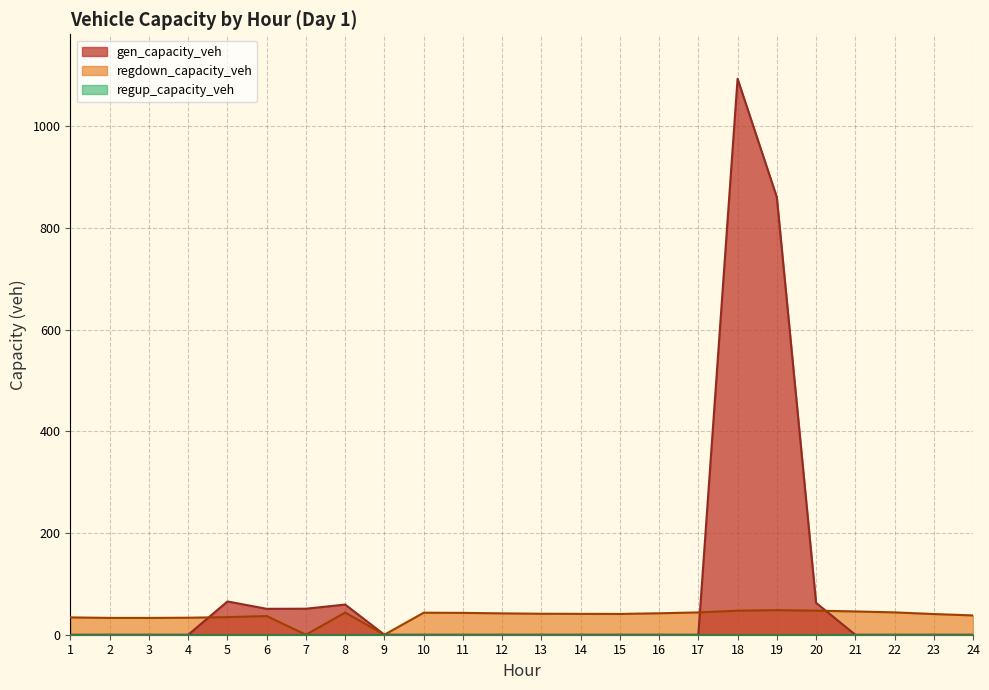

Where does the regdown_capacity_veh series first go above 41?

8